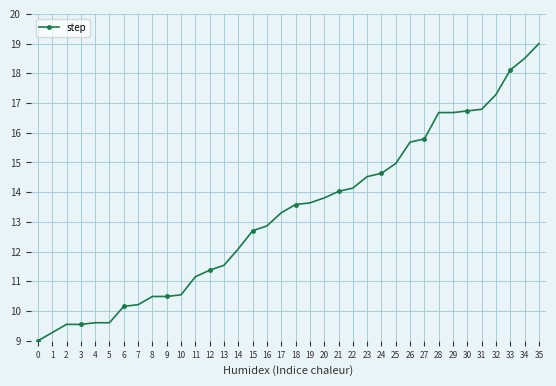

What is the value of the 7th point from the left?

10.2